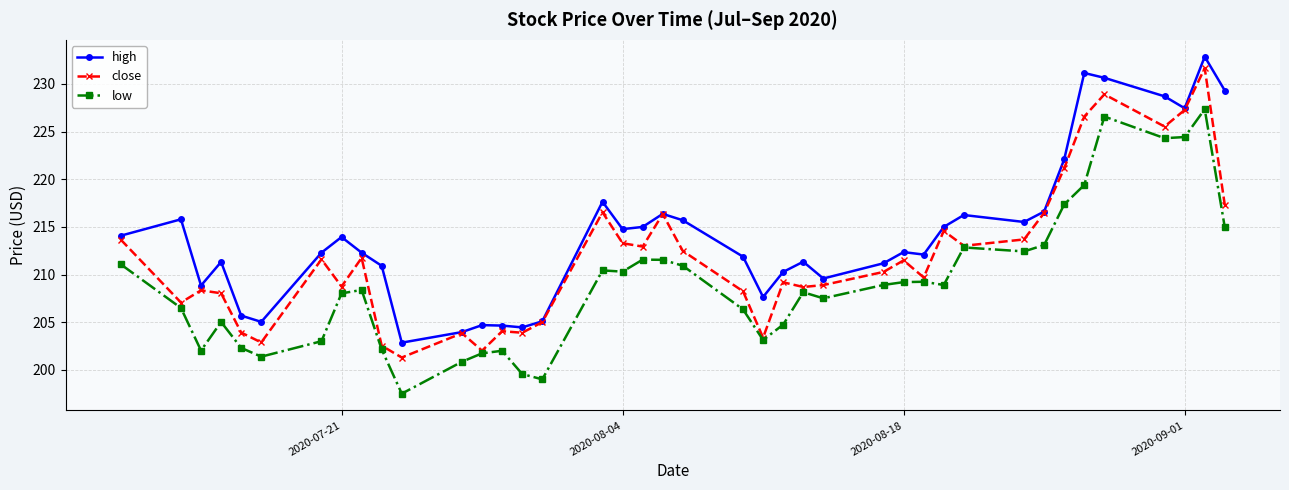

Count the number of categories in the chart.

40